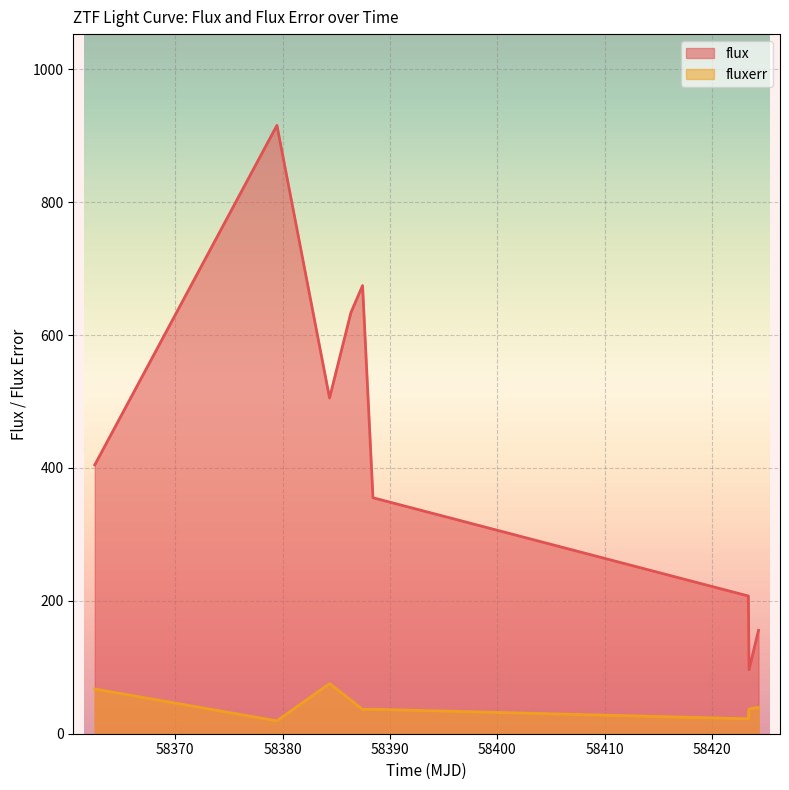

Between 58386.3630903 and 58424.30989579996, which series saw the biggest shift?

flux